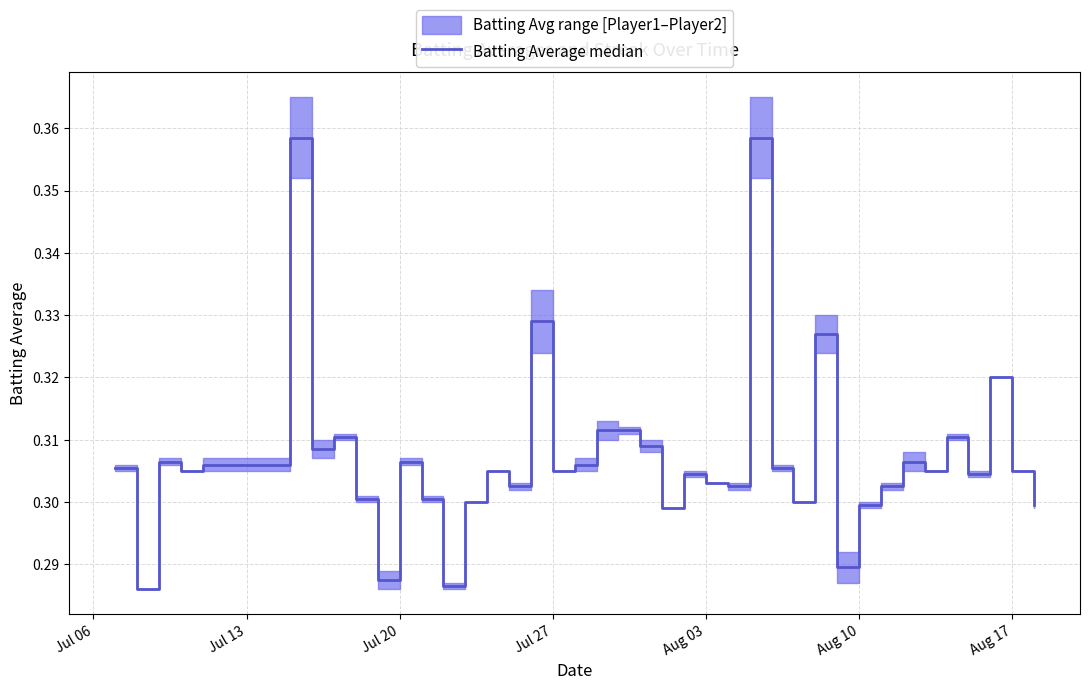

Reading left to right, extract all data points from this chart.

0.3	0.3	0.3	0.3	0.3	0.4	0.3	0.3	0.3	0.3	0.3	0.3	0.3	0.3	0.3	0.3	0.3	0.3	0.3	0.3	0.3	0.3	0.3	0.3	0.3	0.3	0.4	0.3	0.3	0.3	0.3	0.3	0.3	0.3	0.3	0.3	0.3	0.3	0.3	0.3